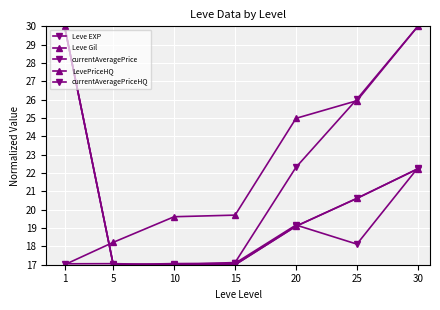

How many intersections are there between Leve Gil and LevePriceHQ?

1